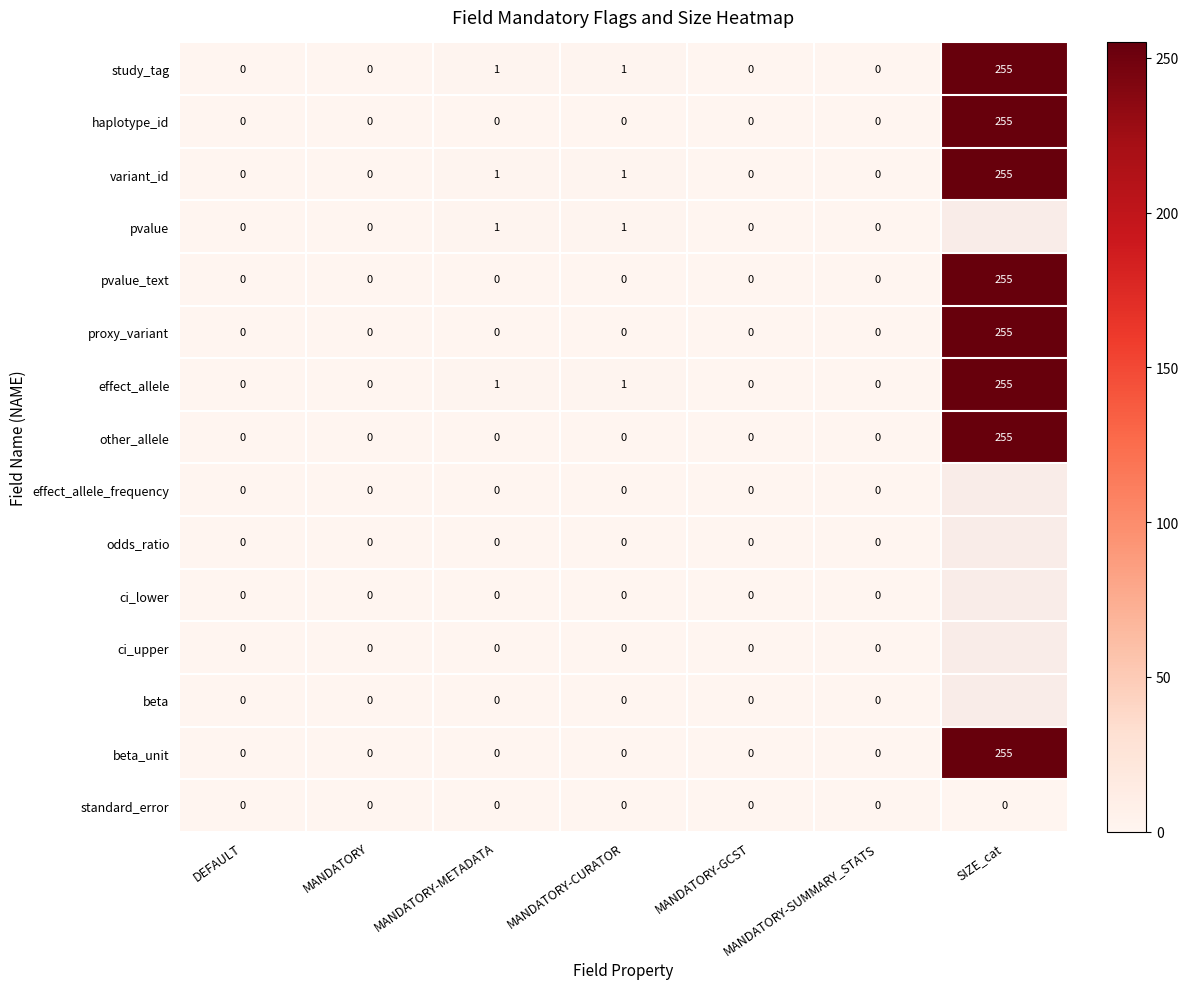

Which category has the highest value in the pvalue_text series?

SIZE_cat